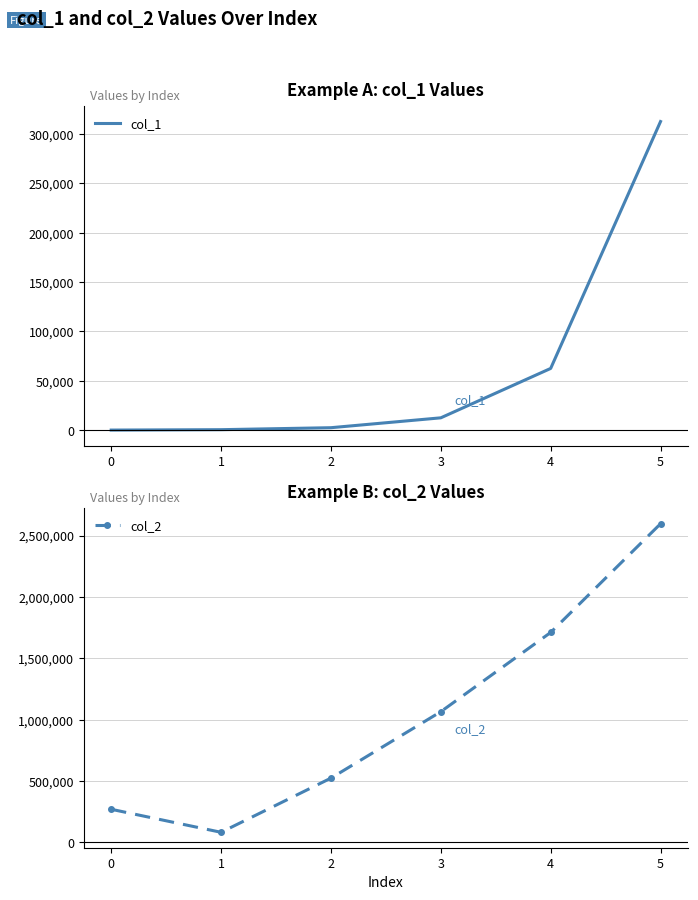

Is the value of col_1 at 1 greater than the value of col_2 at 3?

No